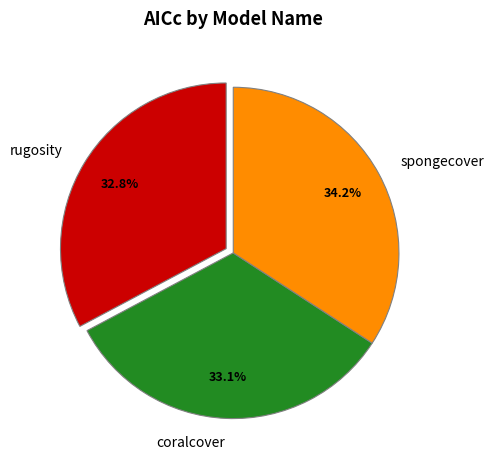

To the nearest percent, what is the combined percentage of rugosity and coralcover?

66%